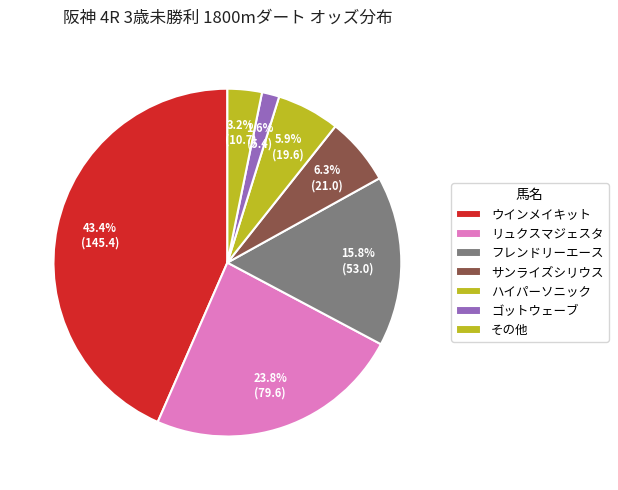

How many slices are in this pie chart?

7